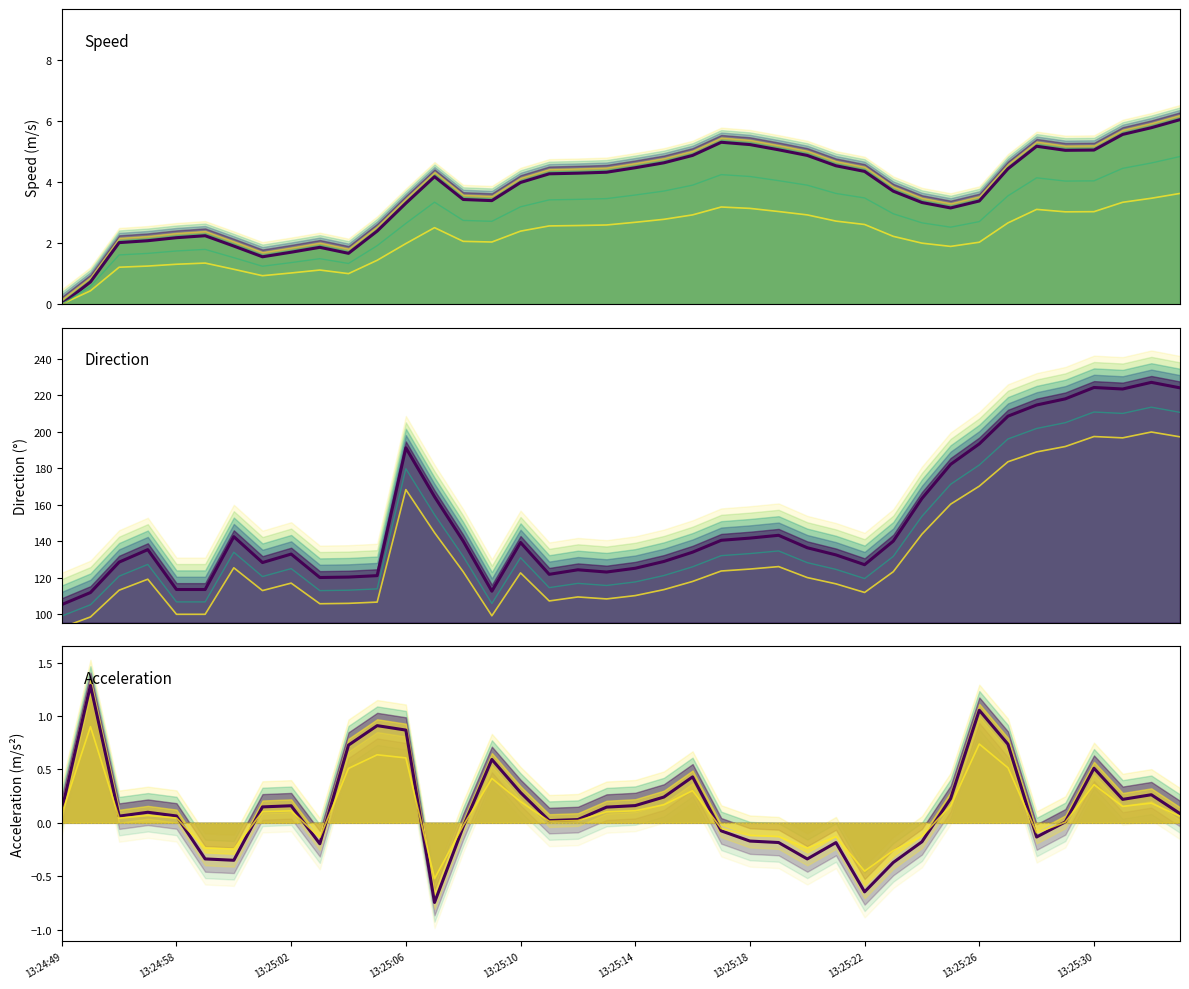

Reading left to right, extract all data points from this chart.

speed: 0.0	0.7	2.0	2.1	2.2	2.2	1.9	1.5	1.7	1.9	1.7	2.4	3.3	4.2	3.4	3.4	4.0	4.3	4.3	4.3	4.5	4.6	4.9	5.3	5.2	5.1	4.9	4.5	4.3	3.7	3.3	3.1	3.4	4.4	5.2	5.0	5.0	5.6	5.8	6.0
direction: 105.1	111.8	128.5	135.3	113.4	113.4	142.4	128.2	132.9	120.0	120.2	121.0	191.2	164.4	140.0	112.5	139.2	121.8	124.2	123.0	125.1	128.8	133.9	140.4	141.6	143.2	136.3	132.4	127.0	140.0	163.4	182.1	193.4	208.6	214.7	218.1	224.3	223.5	227.1	224.1
acceleration: 0.1	1.3	0.1	0.1	0.1	-0.3	-0.4	0.1	0.2	-0.2	0.7	0.9	0.9	-0.7	-0.0	0.6	0.3	0.0	0.0	0.1	0.2	0.2	0.4	-0.1	-0.2	-0.2	-0.3	-0.2	-0.6	-0.4	-0.2	0.2	1.1	0.7	-0.1	0.0	0.5	0.2	0.3	0.1